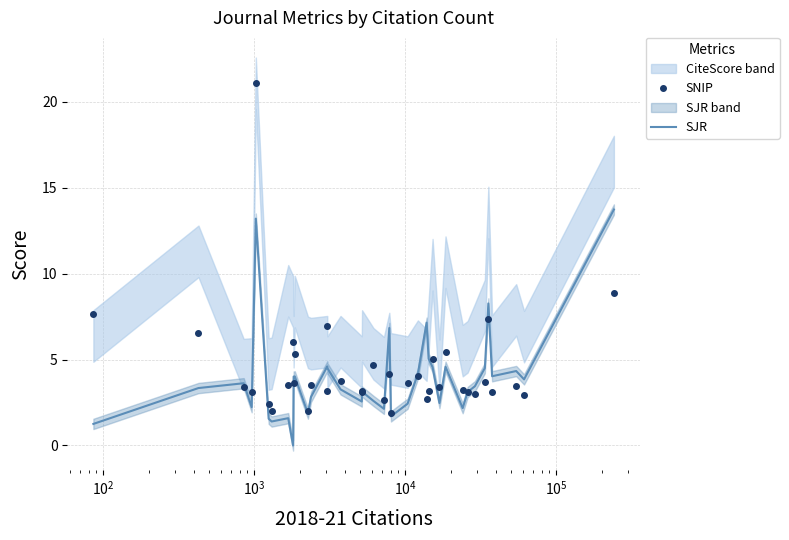

Which series ends up on top after the final intersection of SNIP and SJR?

SJR